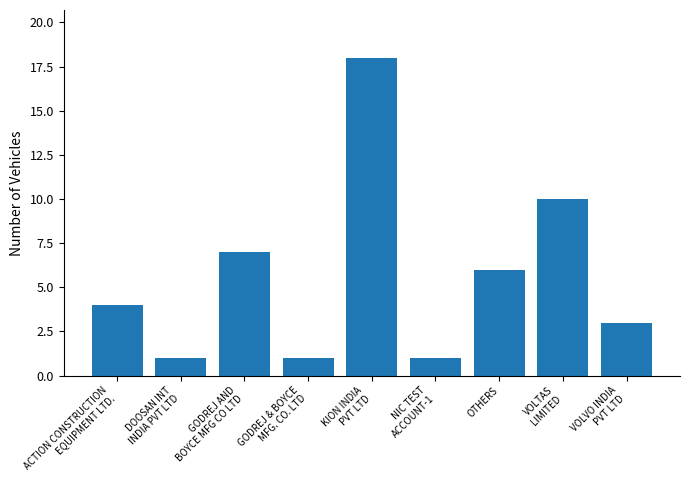

How many distinct data groups are displayed?

1